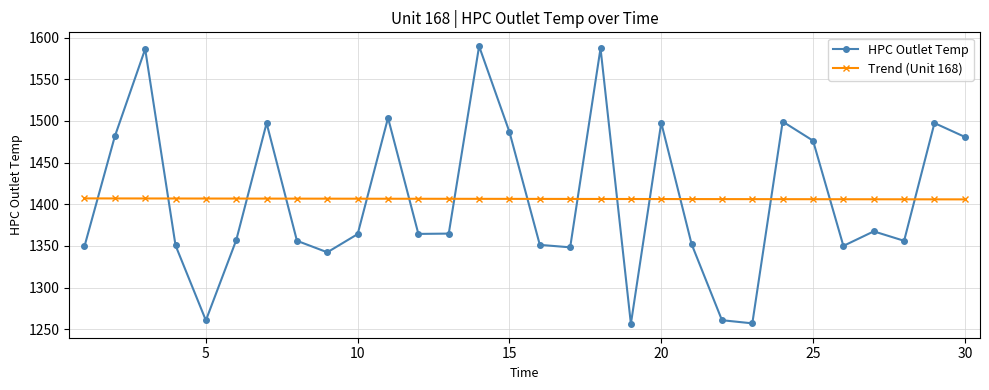

Which series ends up on top after the final intersection of HPC Outlet Temp and Trend (Unit 168)?

HPC Outlet Temp